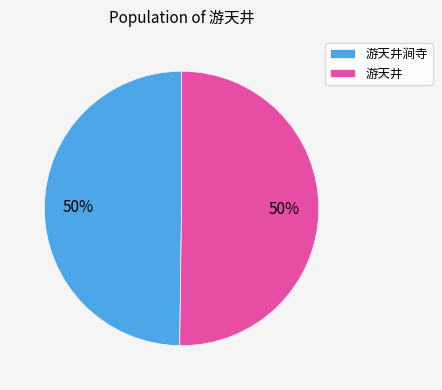

True or false: 游天井 accounts for 60% of the total.

False